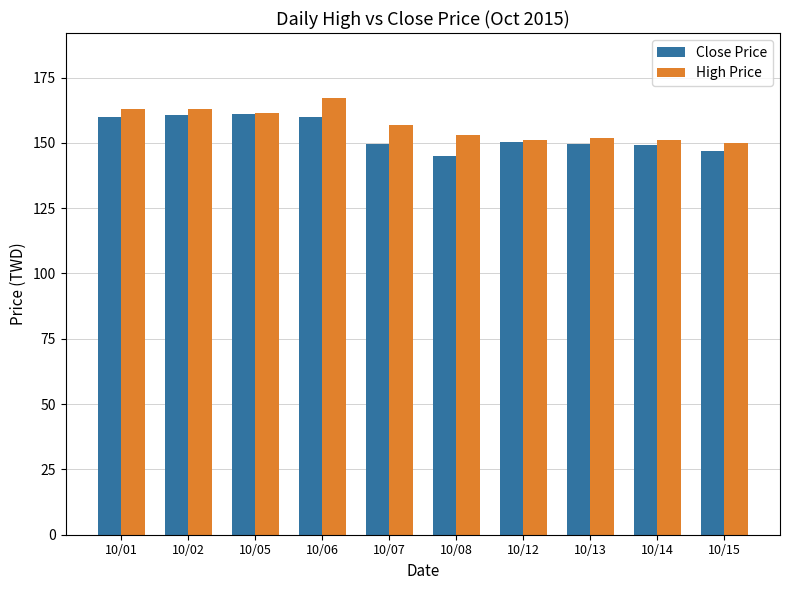

The value of Close Price at 10/13 is 253.7. True or false?

False